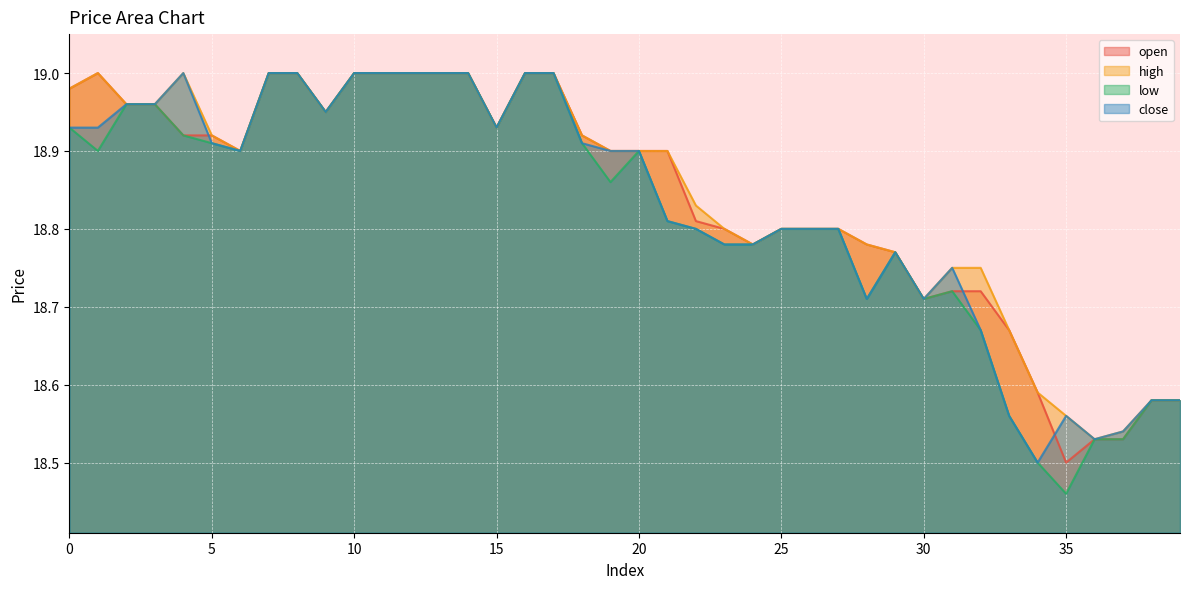

In close, how many points are lower than both neighbors (excluding endpoints)?

7